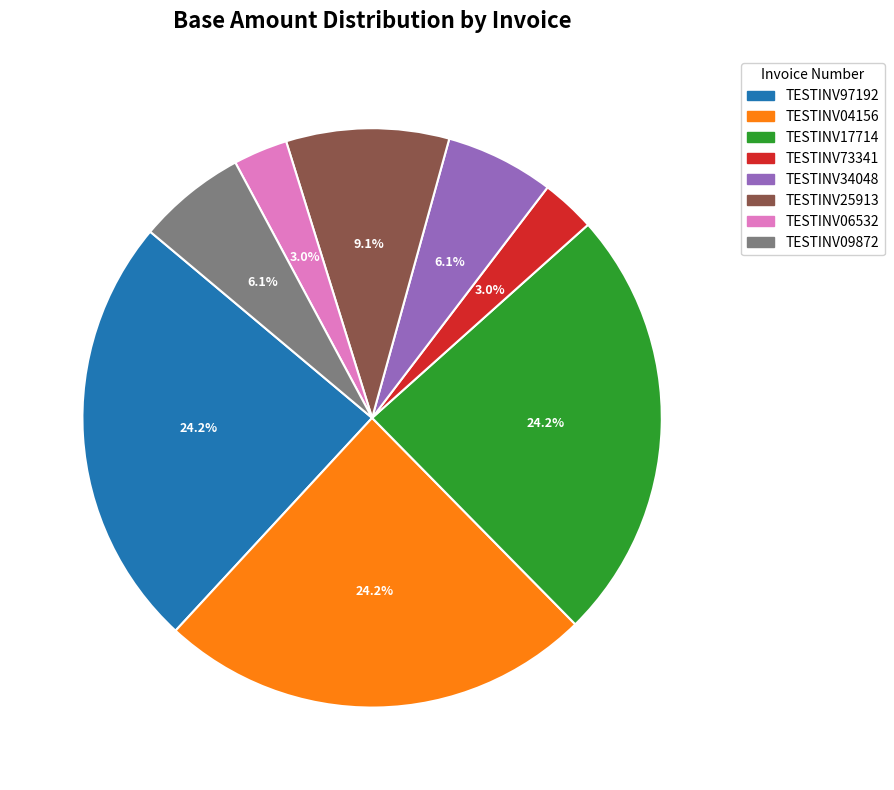

What percentage is the TESTINV25913 slice, to the nearest percent?

9%